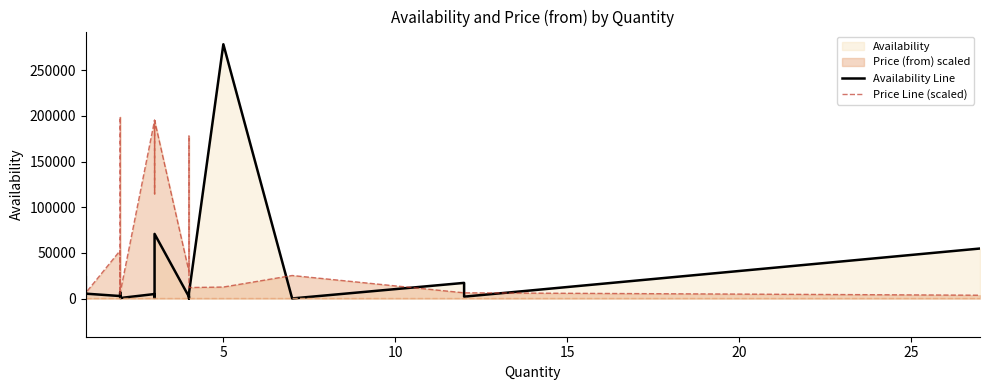

True or false: Availability Line has more than 2 interior local peaks.

True